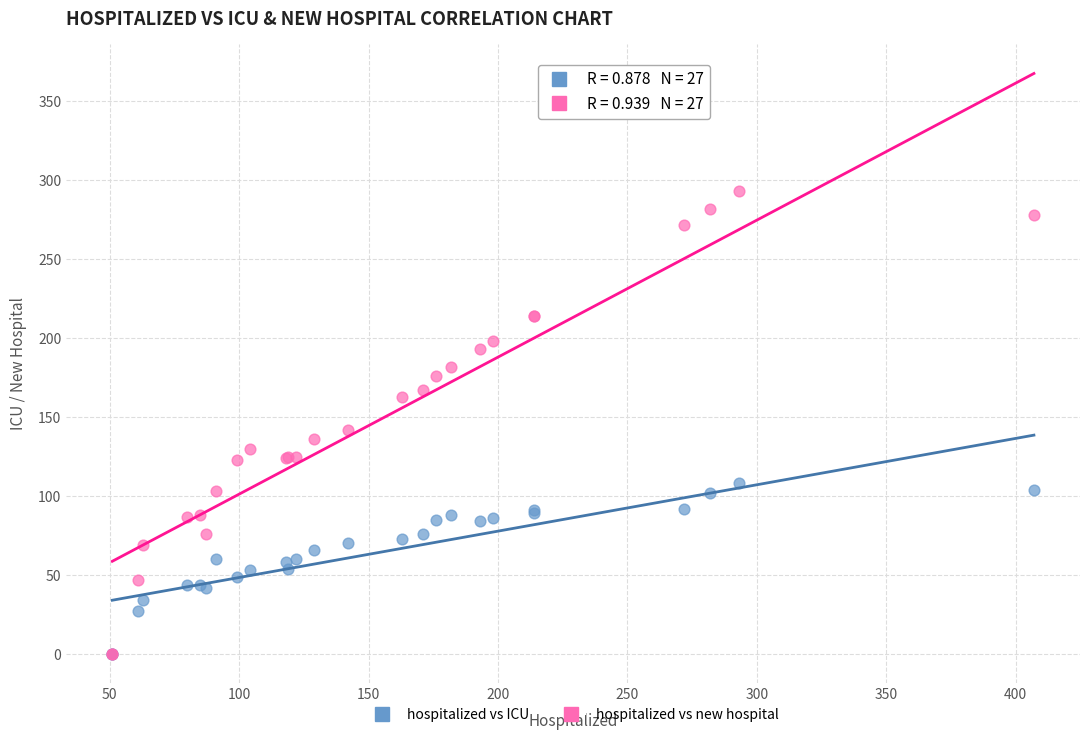

Which series has the widest spread of Y values?

hospitalized vs new hospital